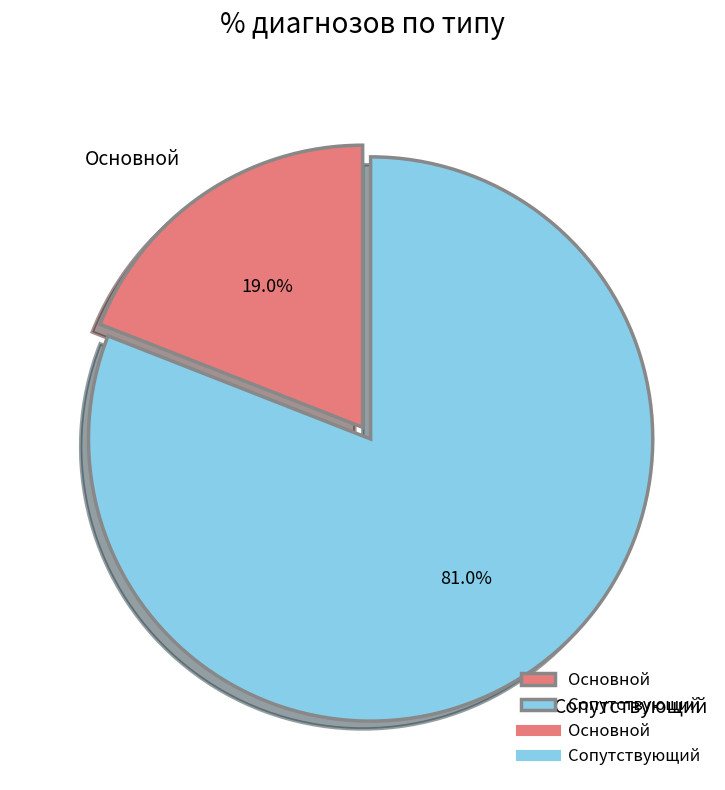

Which slice is the largest?

Сопутствующий